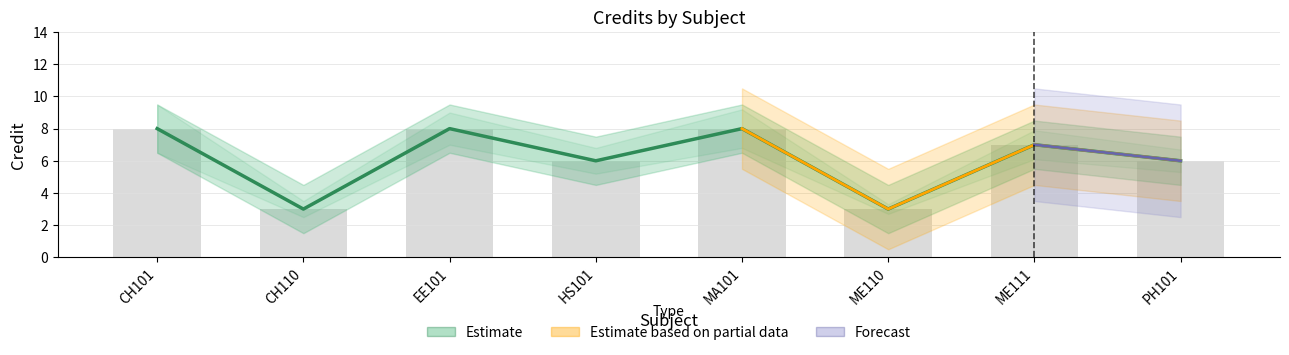

Where is the data nearest to the value 5?

HS101